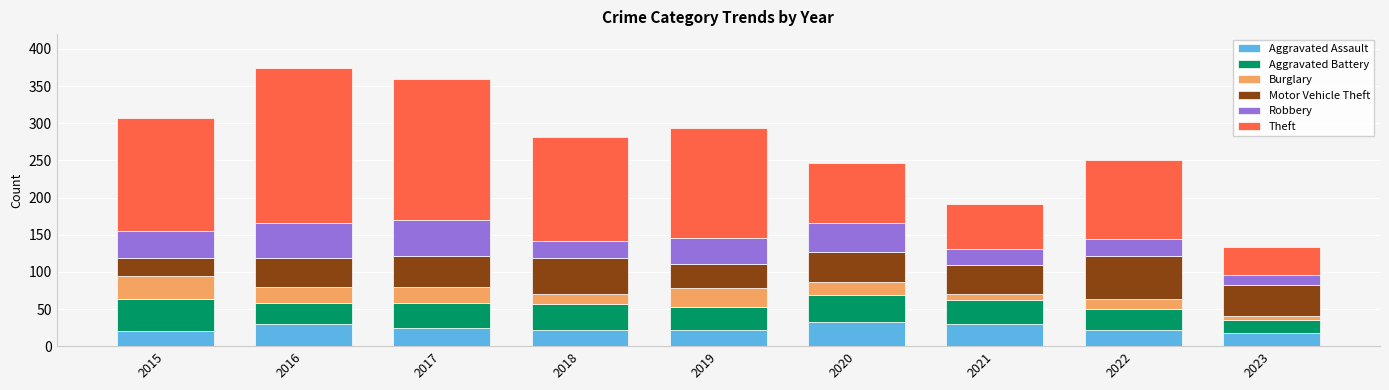

What is the total value across all series at 2022?

250